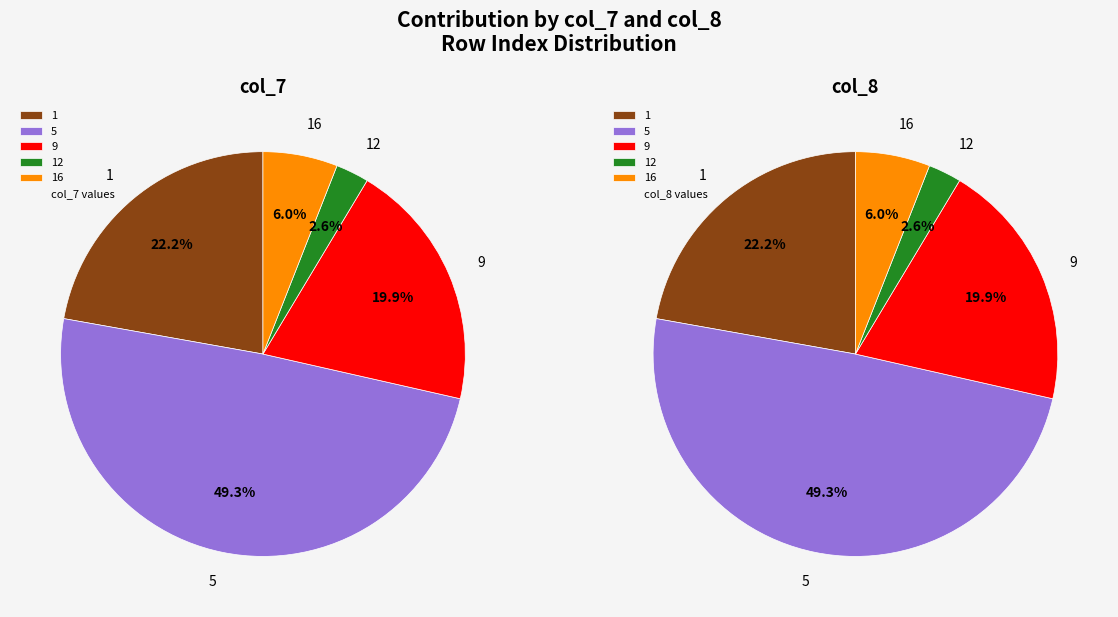

True or false: 5 accounts for 49% of the total.

True